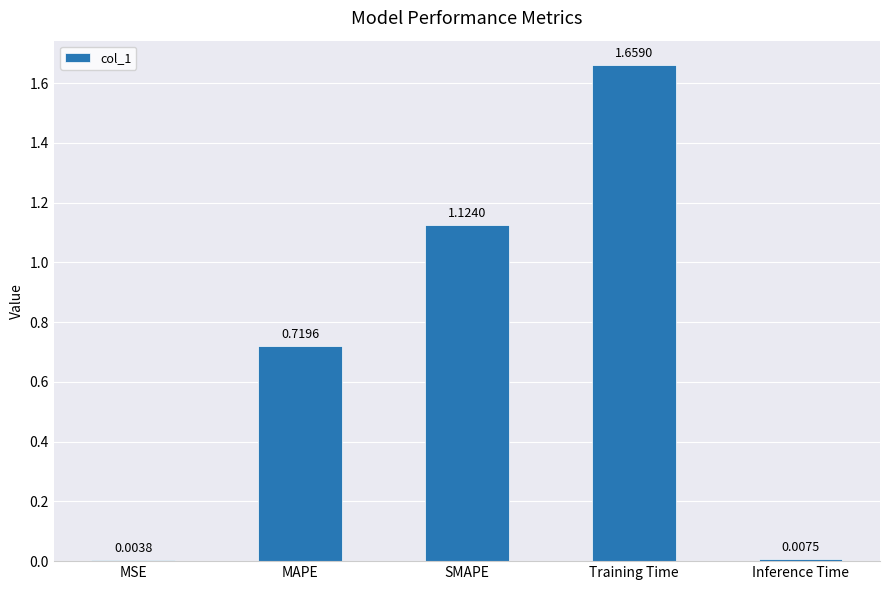

Between SMAPE and MSE, which is larger?

SMAPE